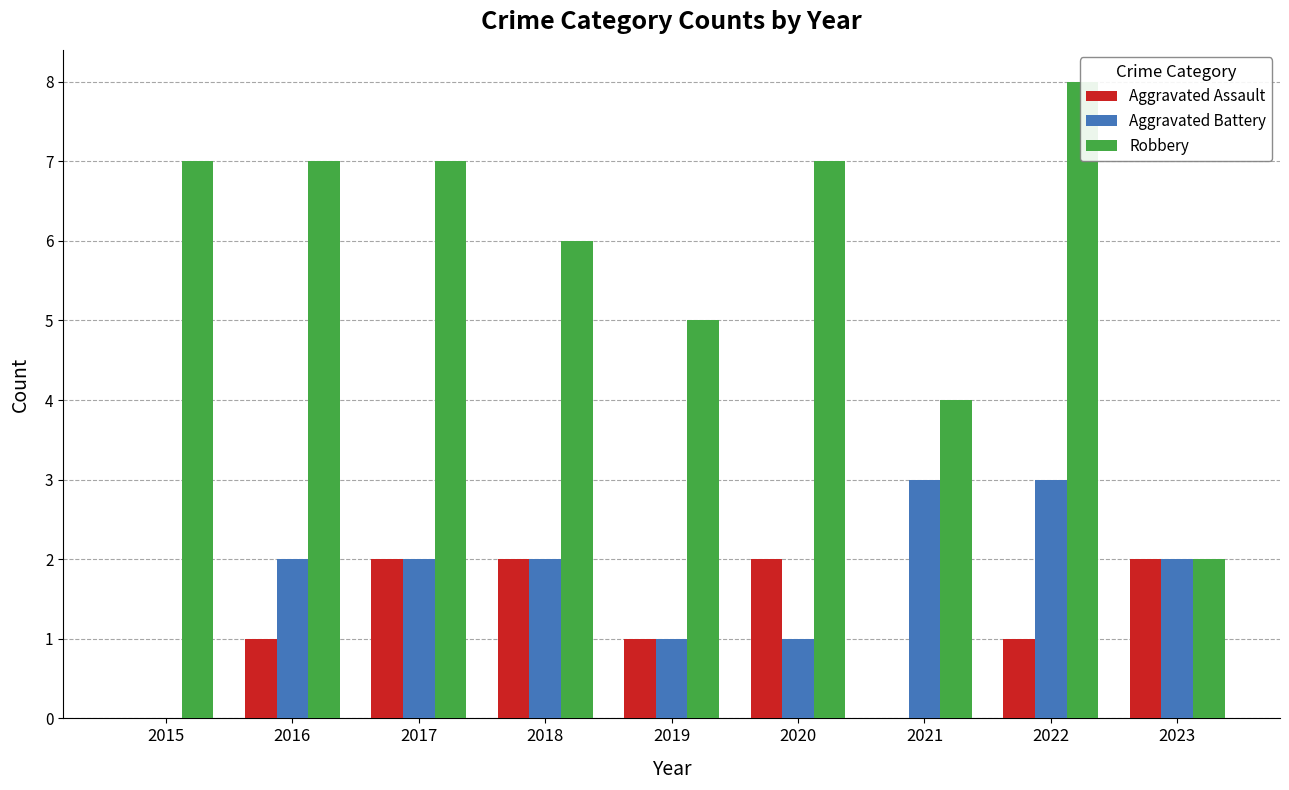

What is the value of the Aggravated Battery bar at the 9th from the left?

2